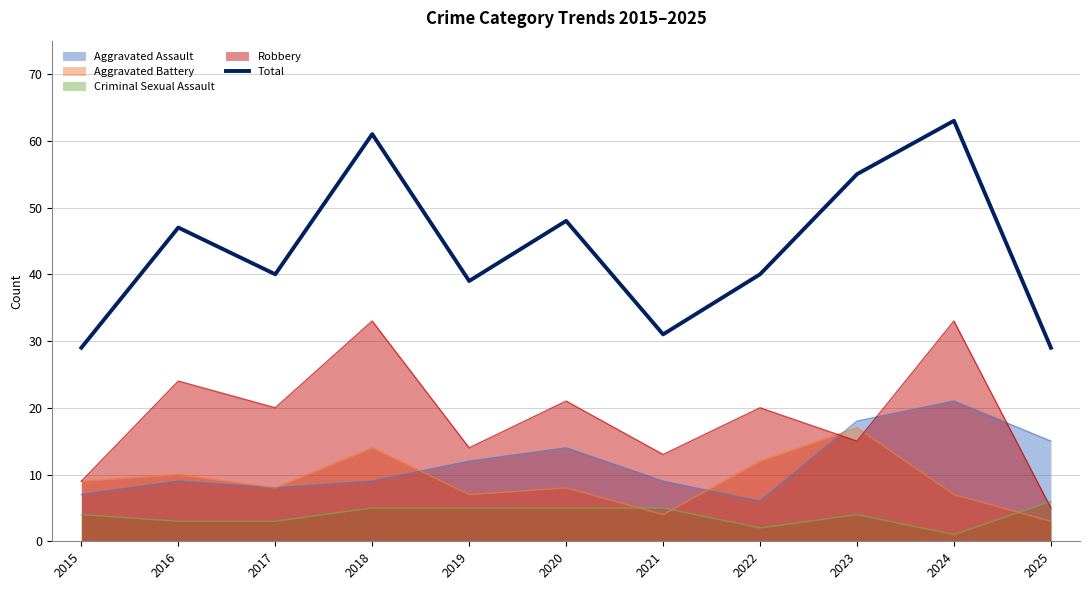

Is it true that the value at 2024 is 31?

False